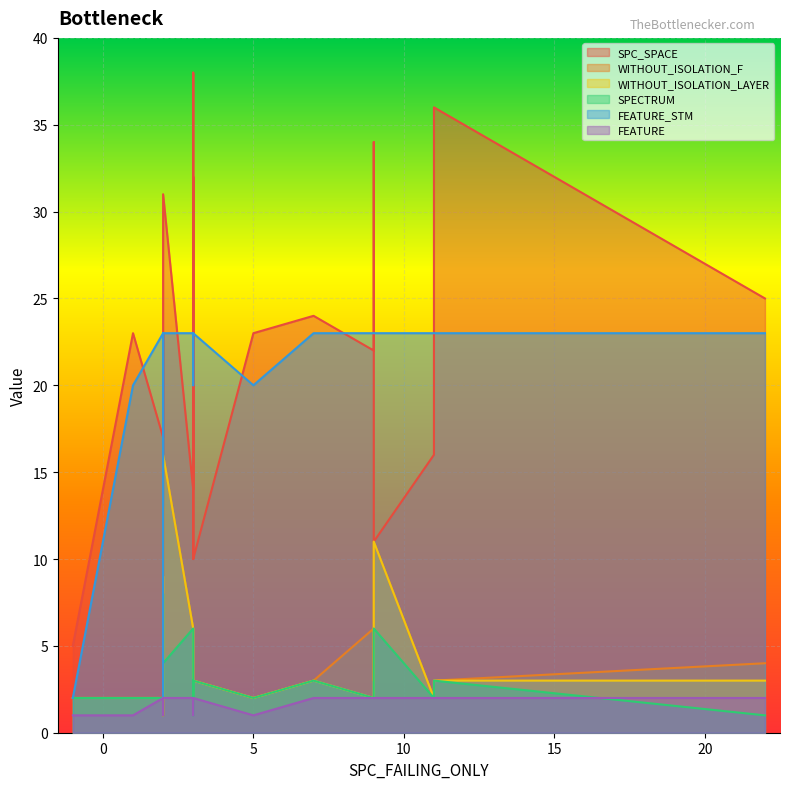

How many FEATURE_STM values are between 20 and 23?

20